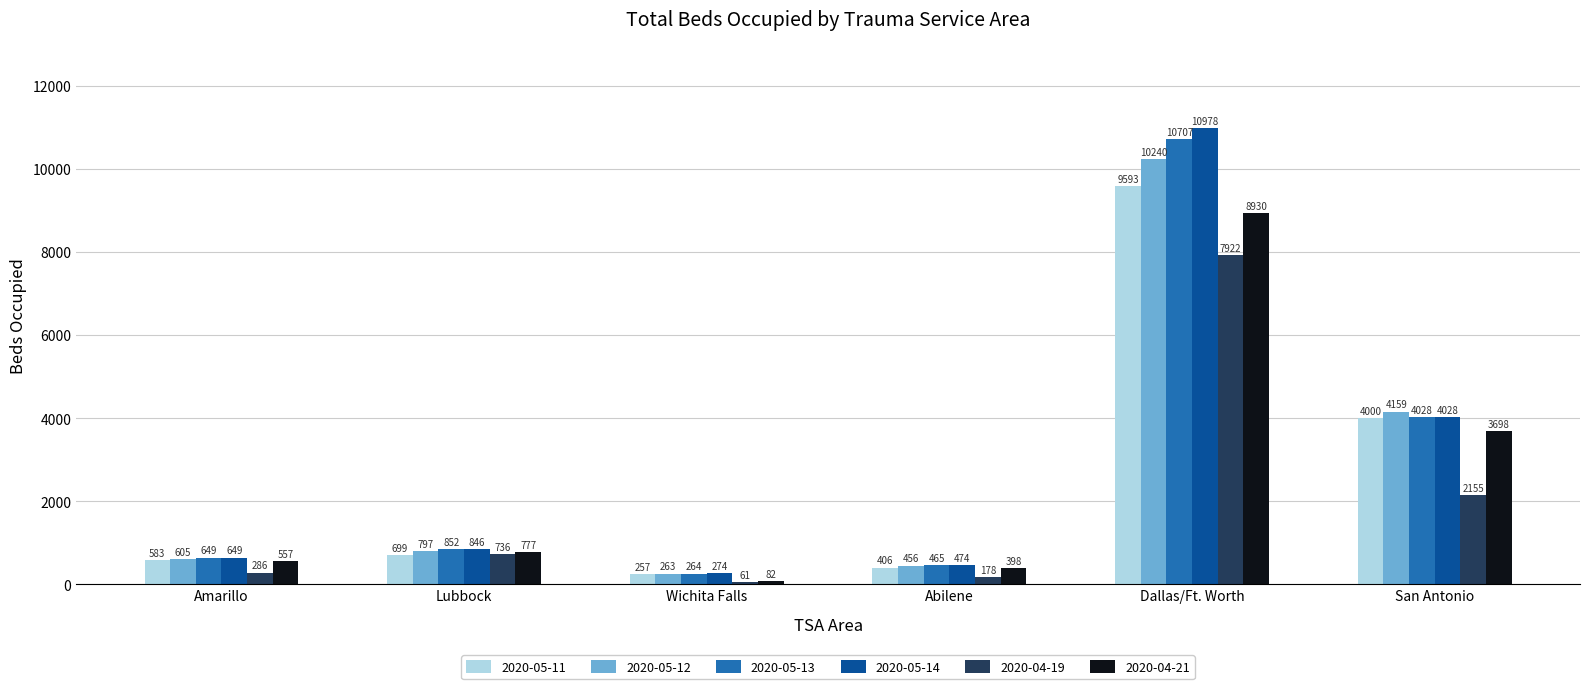

Which category has the lowest value across all series?

Wichita Falls